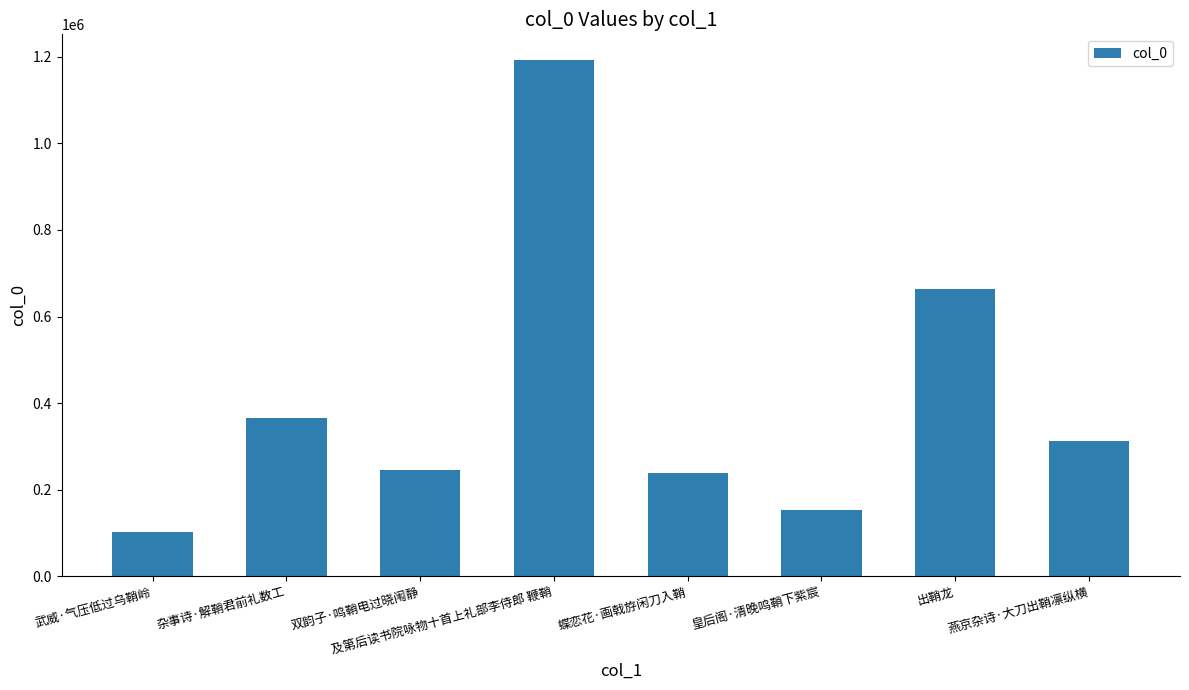

What is the change in value from 皇后阁·清晚鸣鞘下紫宸 to 出鞘龙?

+510612